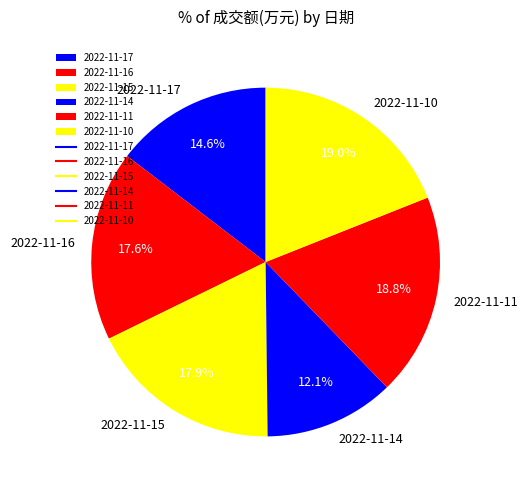

Which slice is the smallest?

2022-11-14